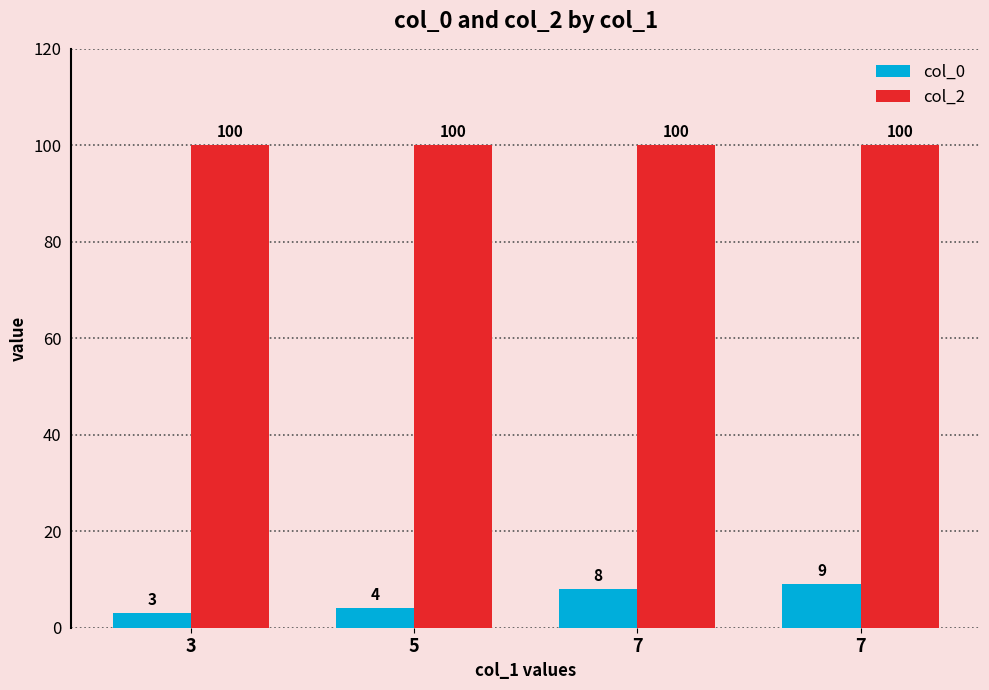

How many bars are there in each group?

2